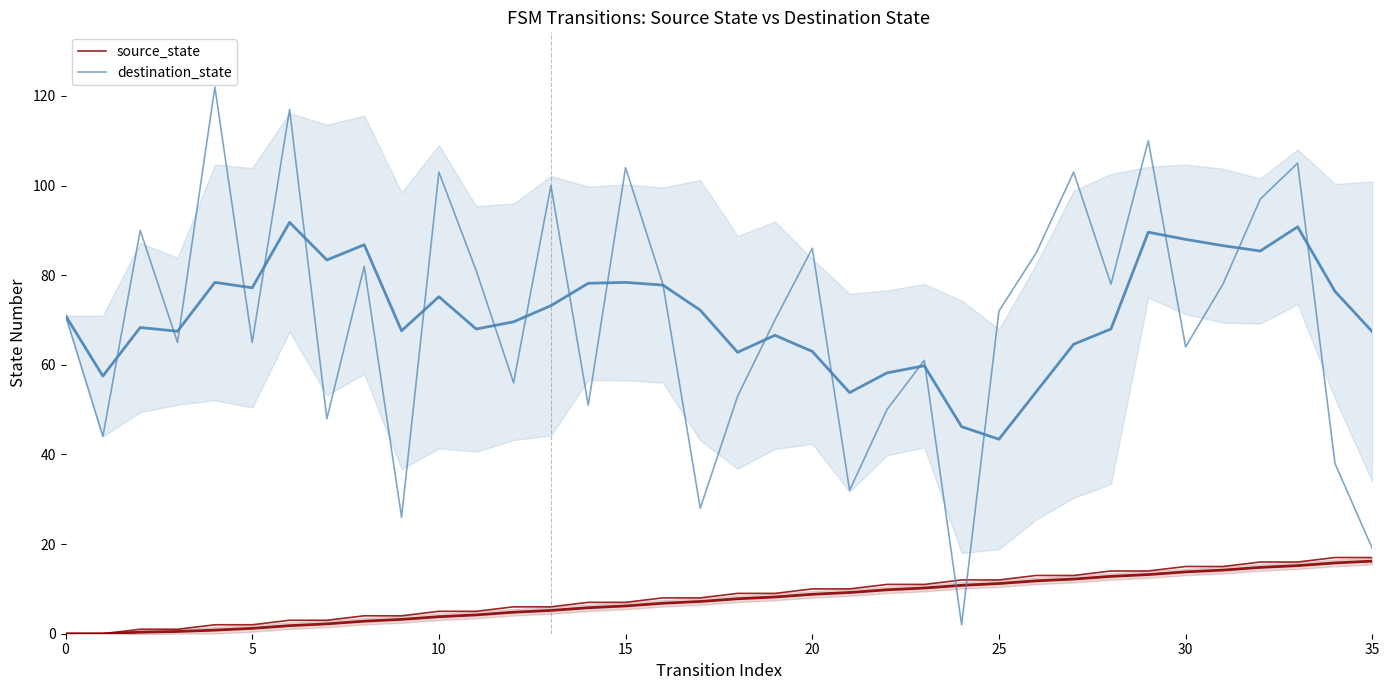

What is the value of the destination_state point at the 12th from the left?

81